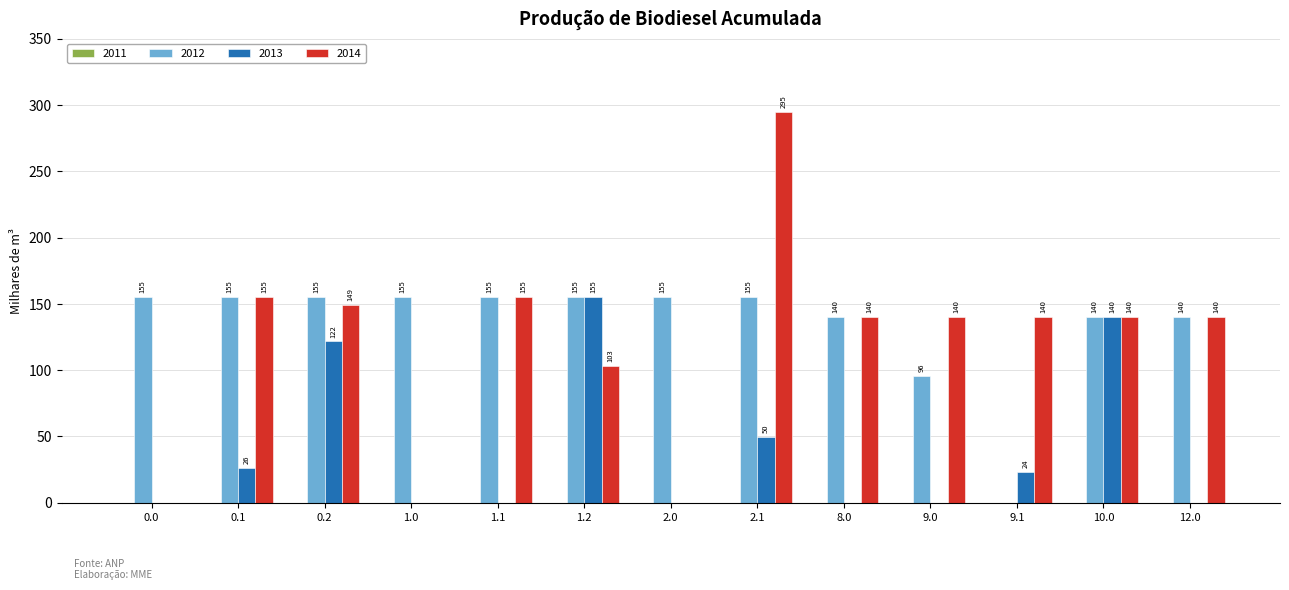

Where is 2012 nearest to the value 77?

9.0